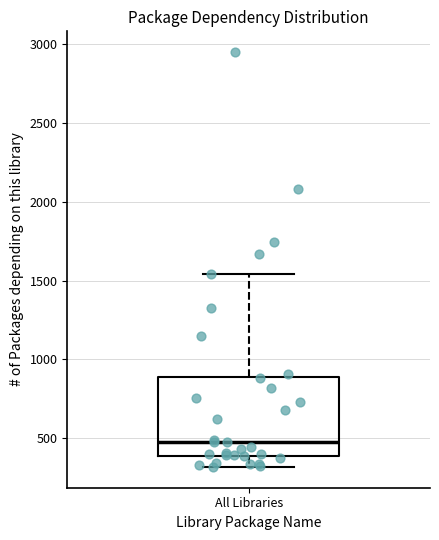

Read this box plot against the y-axis: the position of the median line, the range covered by the box, and the ends of both whiskers. The values are not printed on the chart, so give them approximately, as read against the axis.

median 450, box 400 to 900, whiskers 300 to 1550